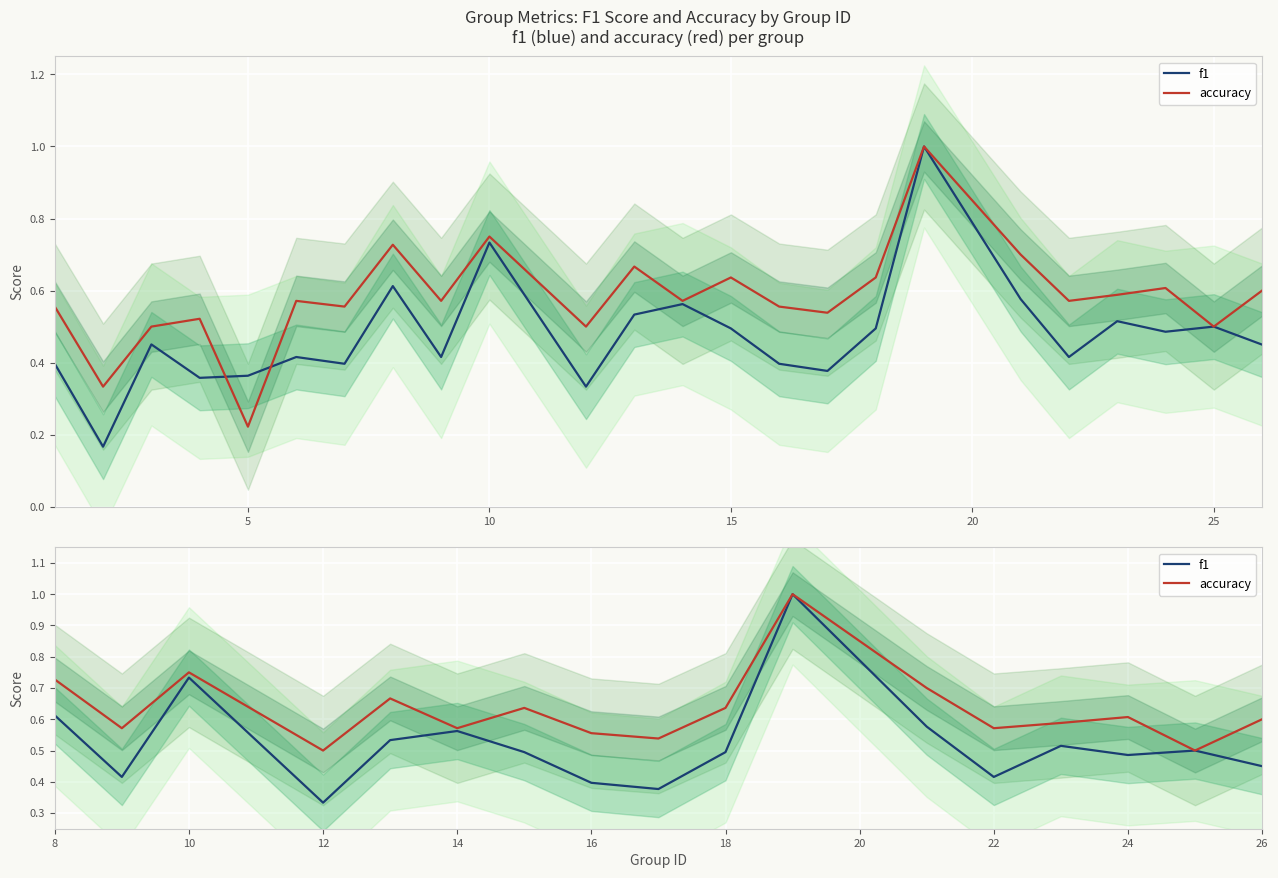

Rank the series by their maximum value, from lowest to highest.

f1, accuracy